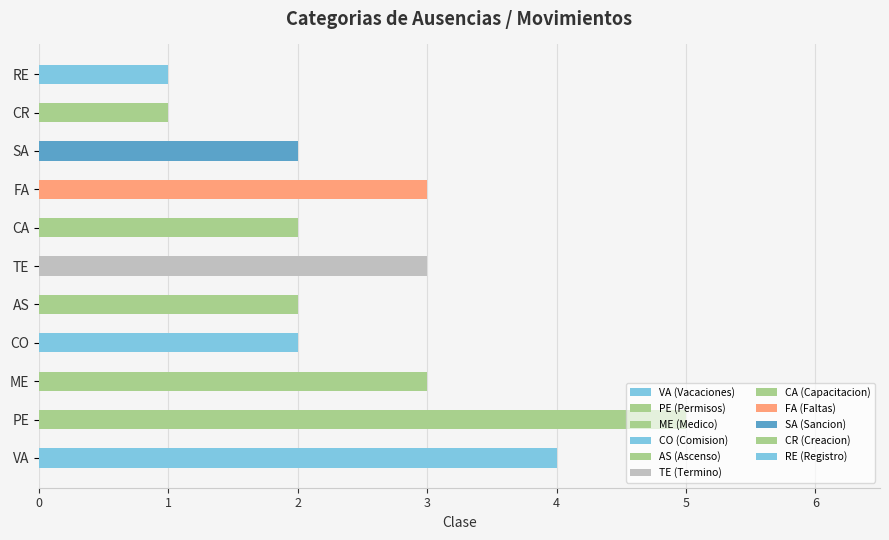

Reading left to right, transcribe all the data shown in this chart.

4	5	3	2	2	3	2	3	2	1	1